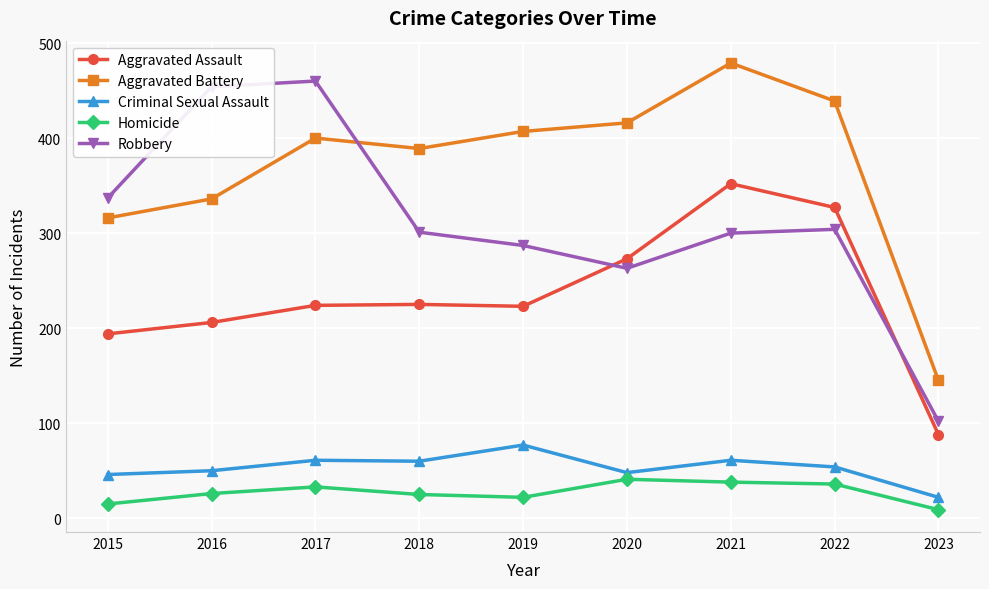

What is the difference between the maximum and second lowest values in the Criminal Sexual Assault series?

31